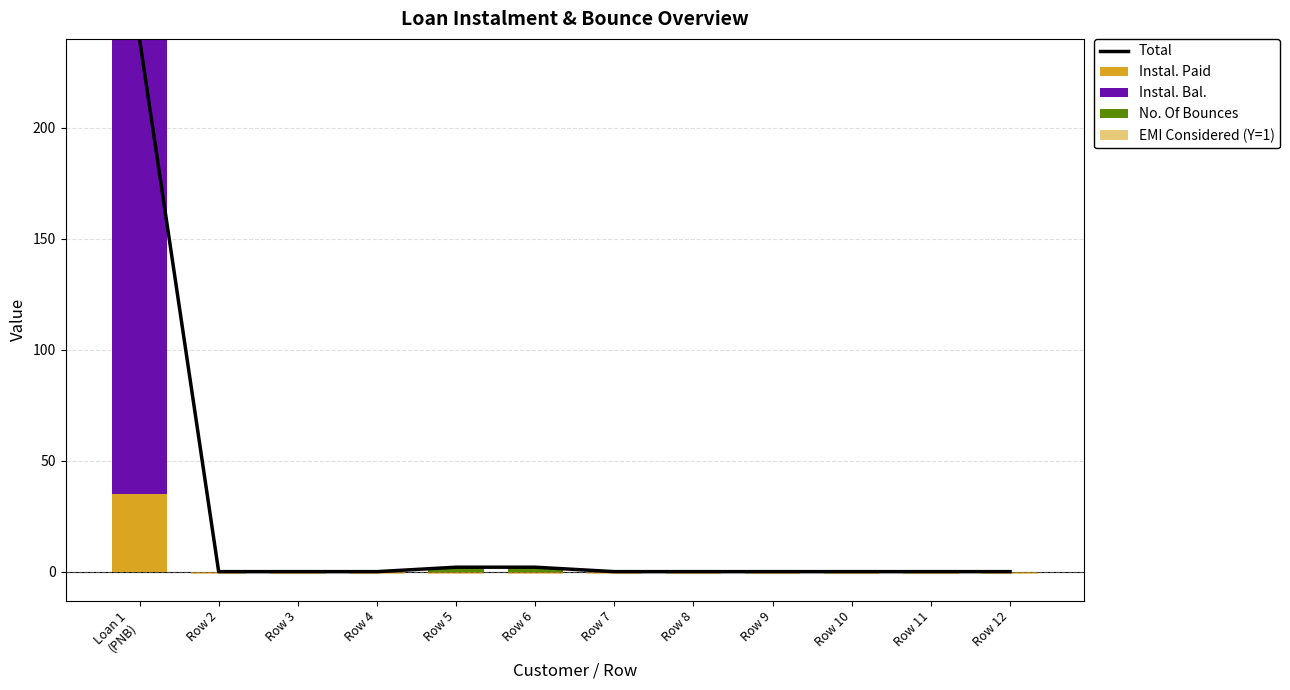

Which has a higher value, Row 12 or Loan 1
(PNB)?

Loan 1
(PNB)